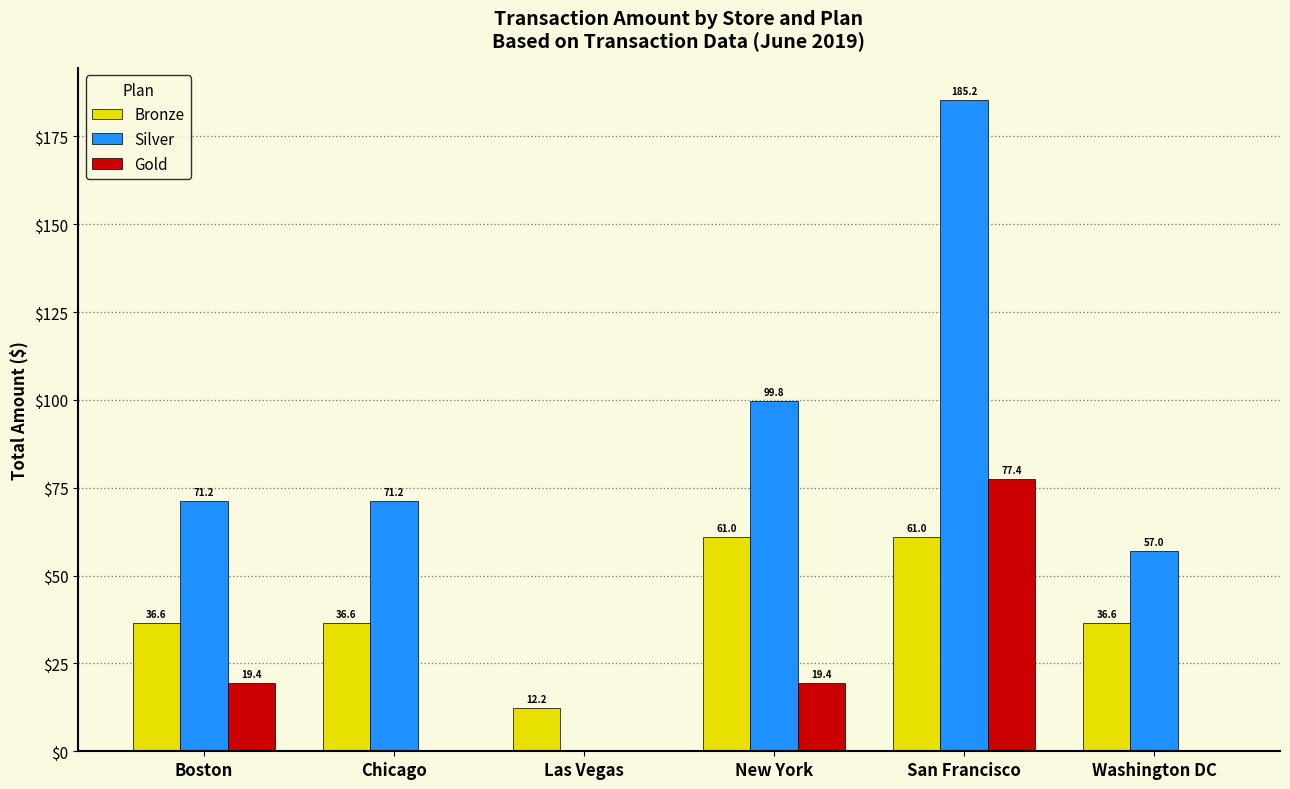

Which series has the largest total across all categories?

Silver